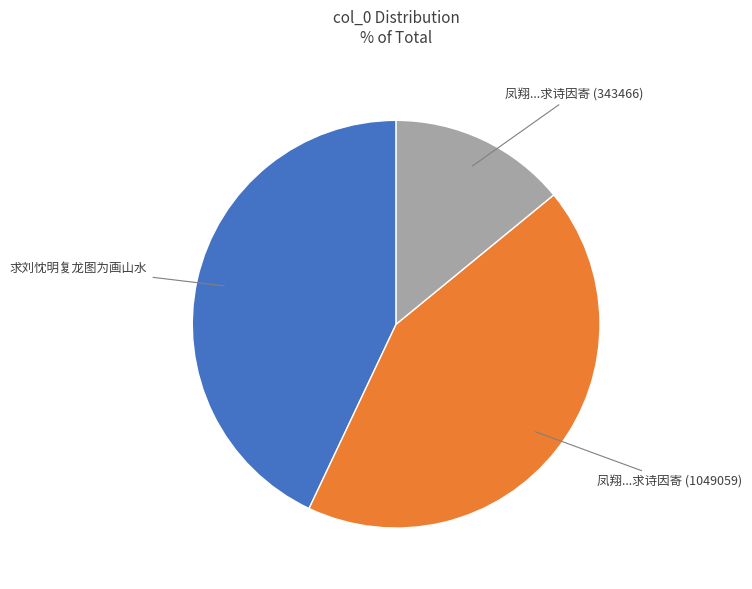

Is there any slice that represents more than half of the pie?

No